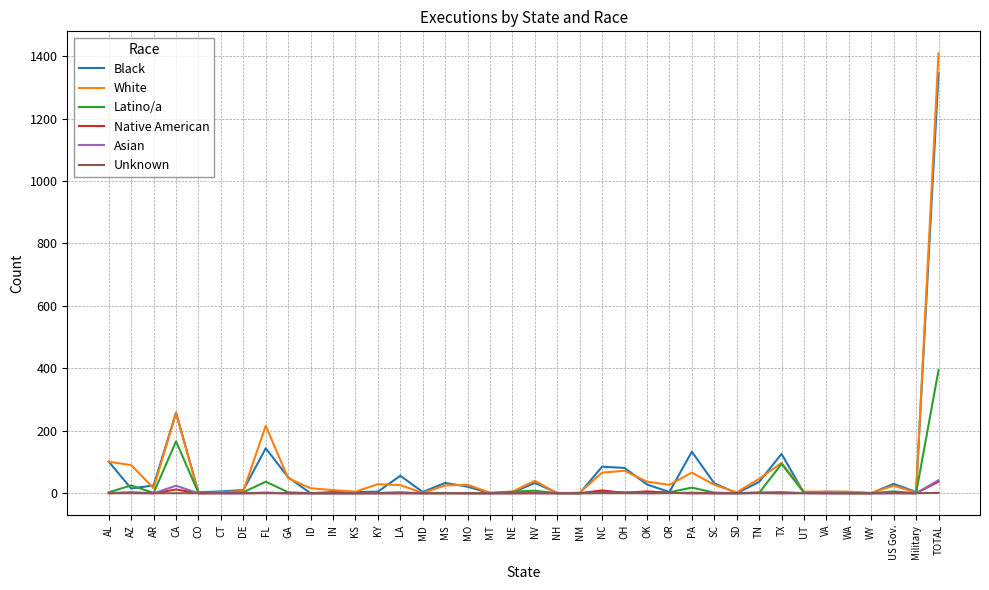

Where do Black and Latino/a first cross each other?

AL and AZ